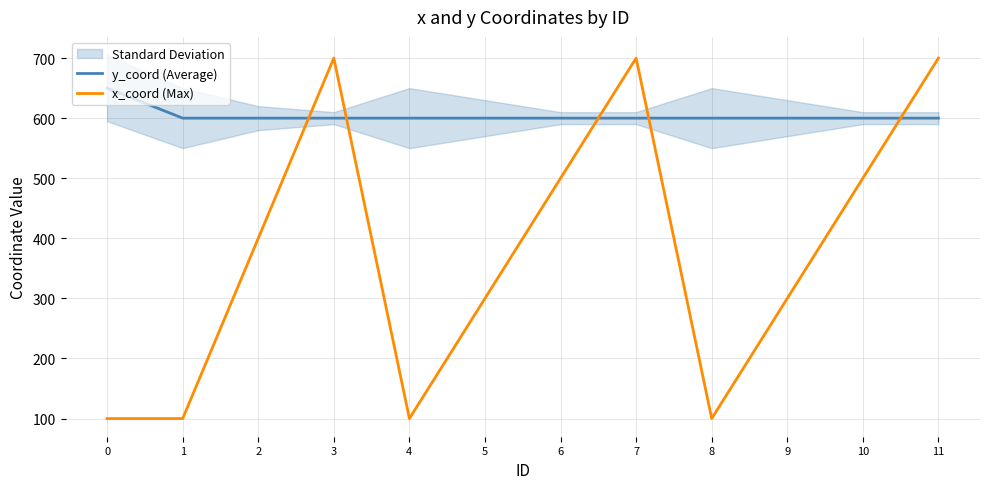

Reading left to right, list all the values displayed in this chart.

y_coord (Average): 0=650	1=600	2=600	3=600	4=600	5=600	6=600	7=600	8=600	9=600	10=600	11=600
x_coord (Max): 0=100	1=100	2=400	3=700	4=100	5=300	6=500	7=700	8=100	9=300	10=500	11=700